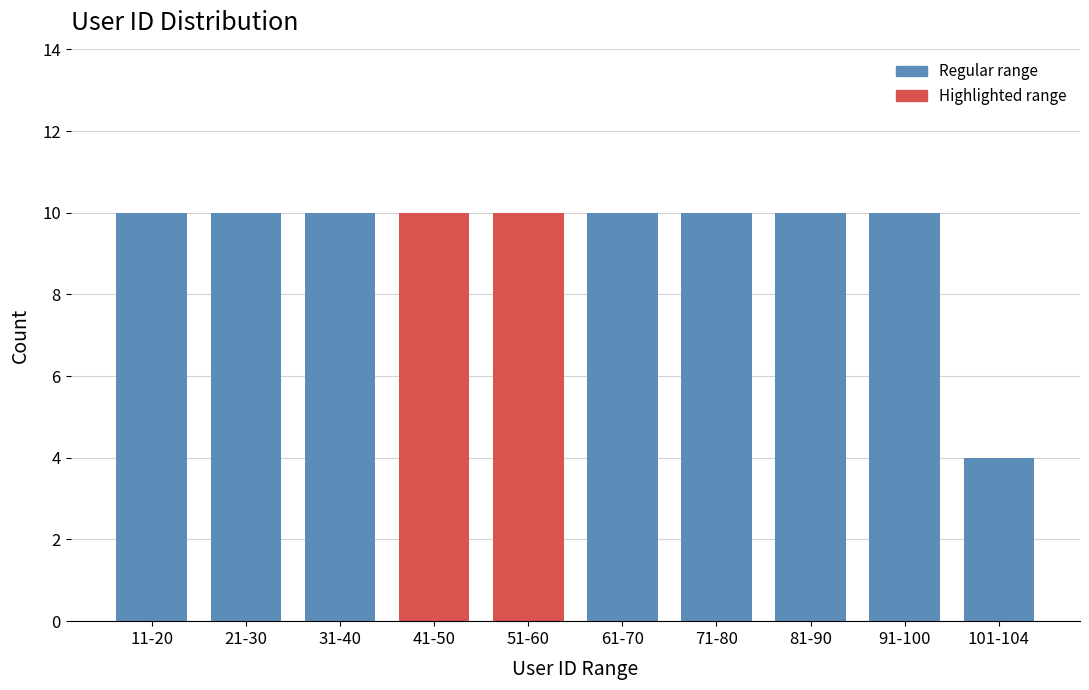

Reading left to right, what are all the values shown in this chart?

11-20=10	21-30=10	31-40=10	41-50=10	51-60=10	61-70=10	71-80=10	81-90=10	91-100=10	101-104=4